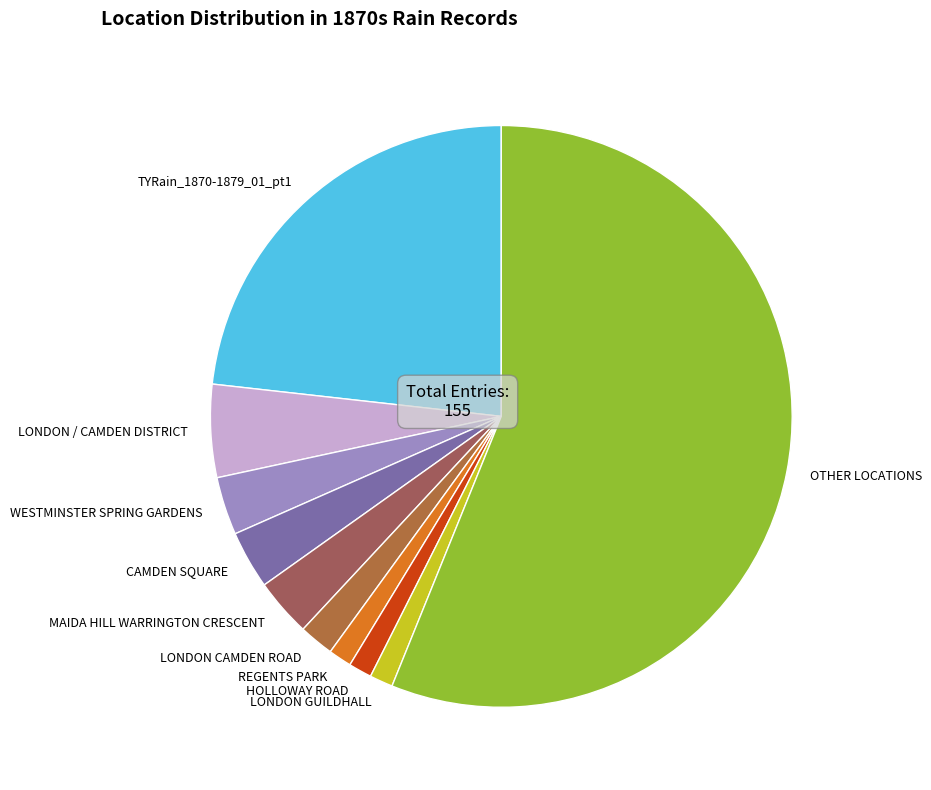

Does OTHER LOCATIONS represent more than half of the total?

Yes